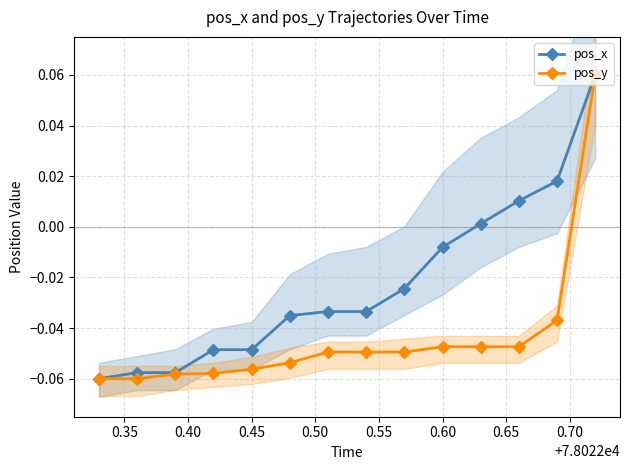

How many data points in pos_y are above 0?

1